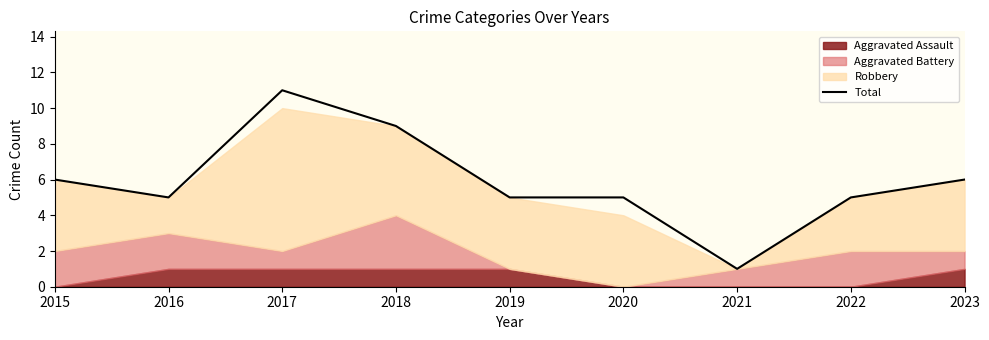

The value at 2016 is 2. True or false?

False